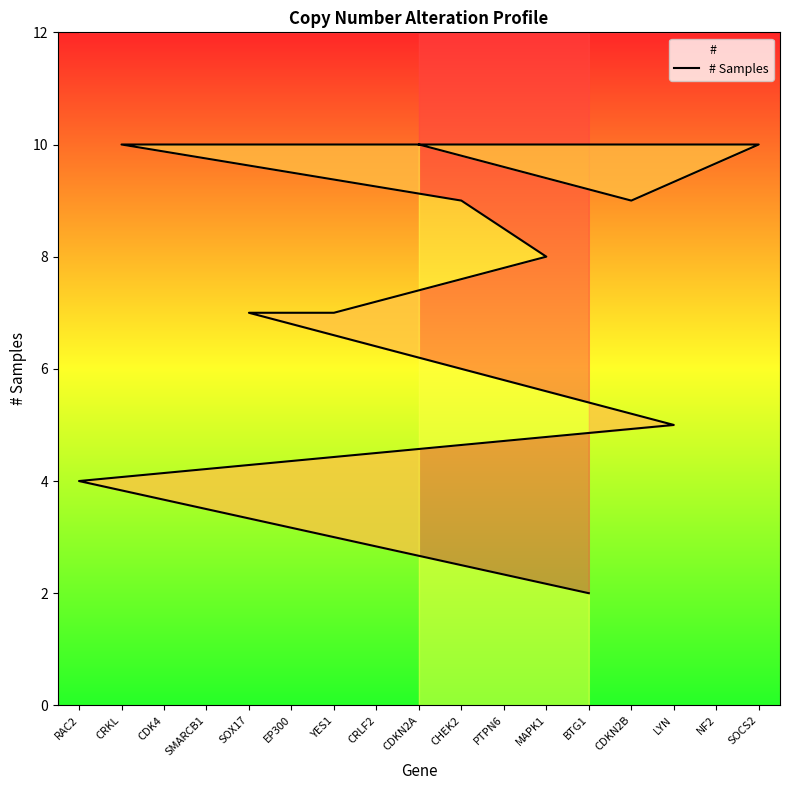

Between YES1 and CDK4, which is larger?

CDK4